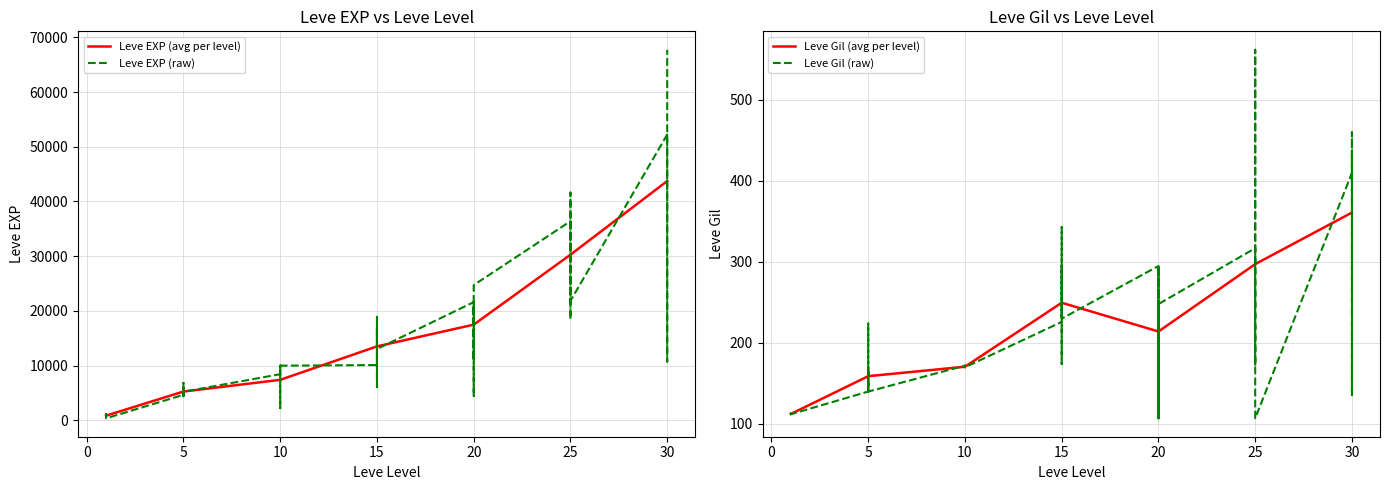

Which series has the largest range (max minus min)?

Leve EXP